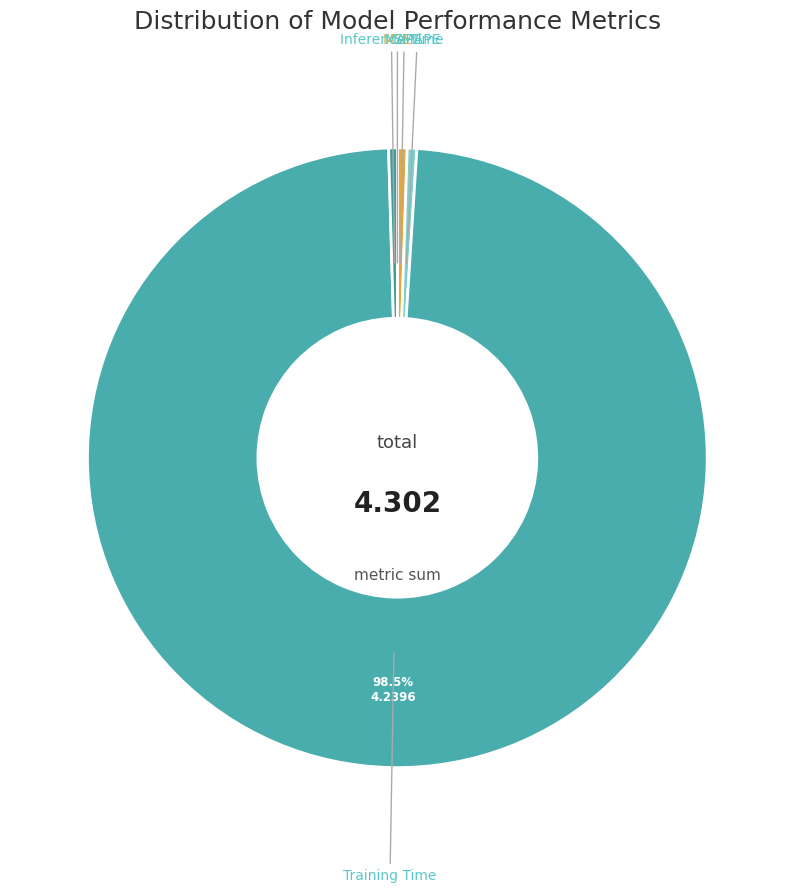

Which has a higher value, MAPE or Training Time?

Training Time